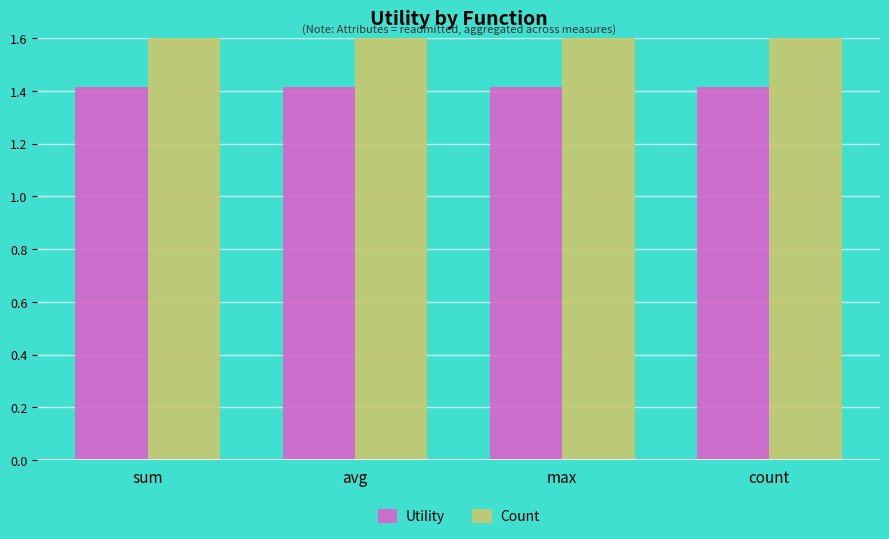

What position from the right is count?

1